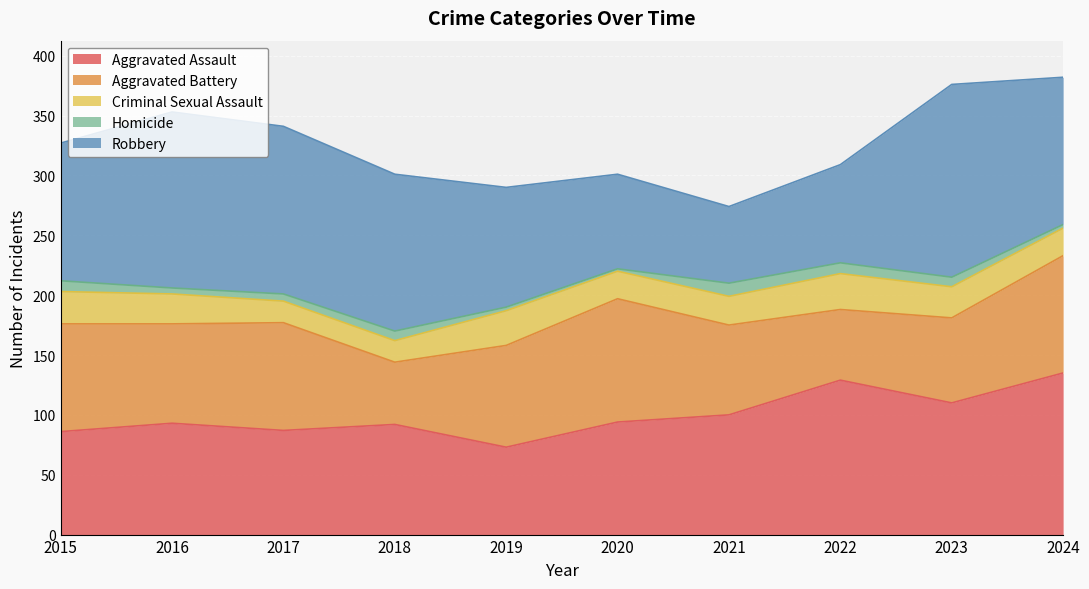

In Aggravated Assault, how many points are lower than both neighbors (excluding endpoints)?

3